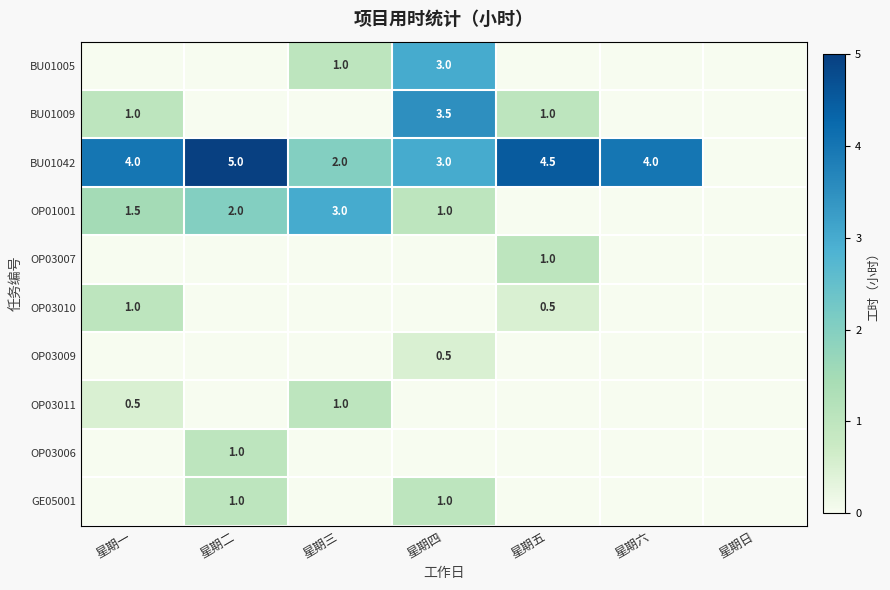

The value of BU01005 at 星期四 is 4.2. True or false?

False